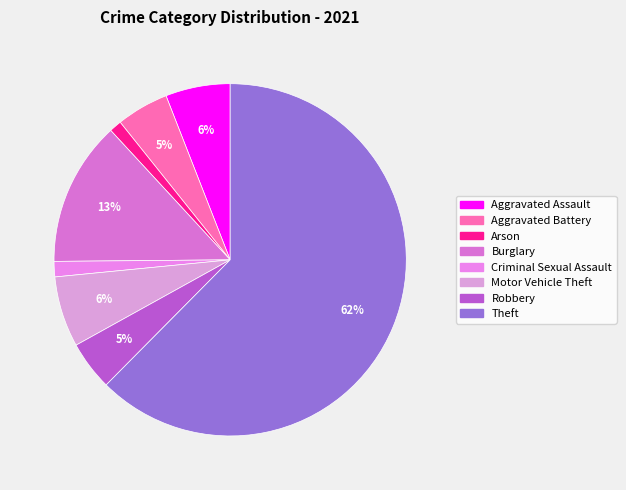

How many segments does this pie chart have?

8